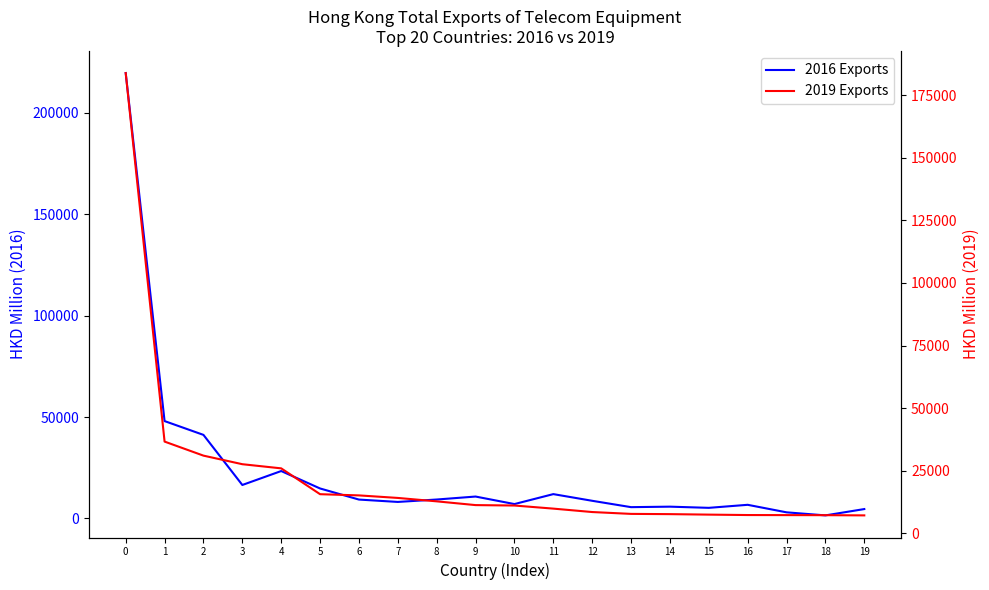

True or false: 201612 and 201912 intersect in this chart.

True